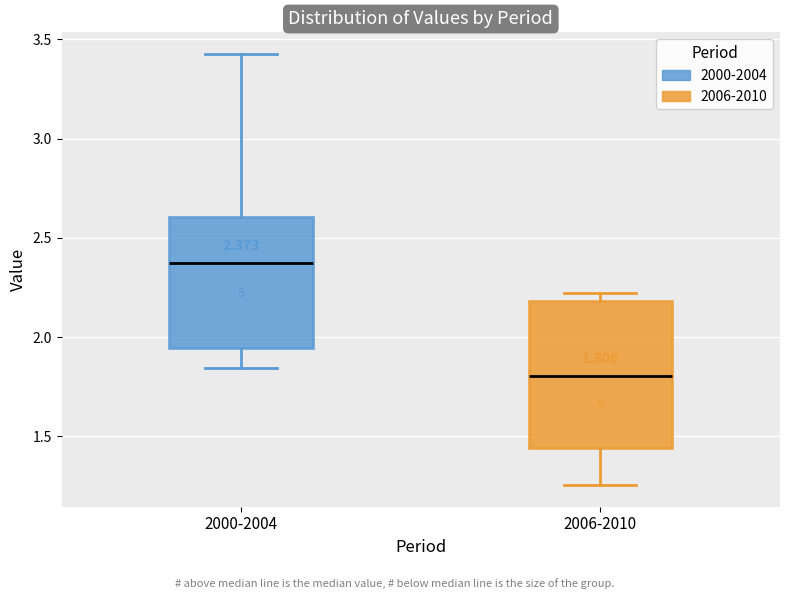

Which box has the lowest median line?

2006-2010